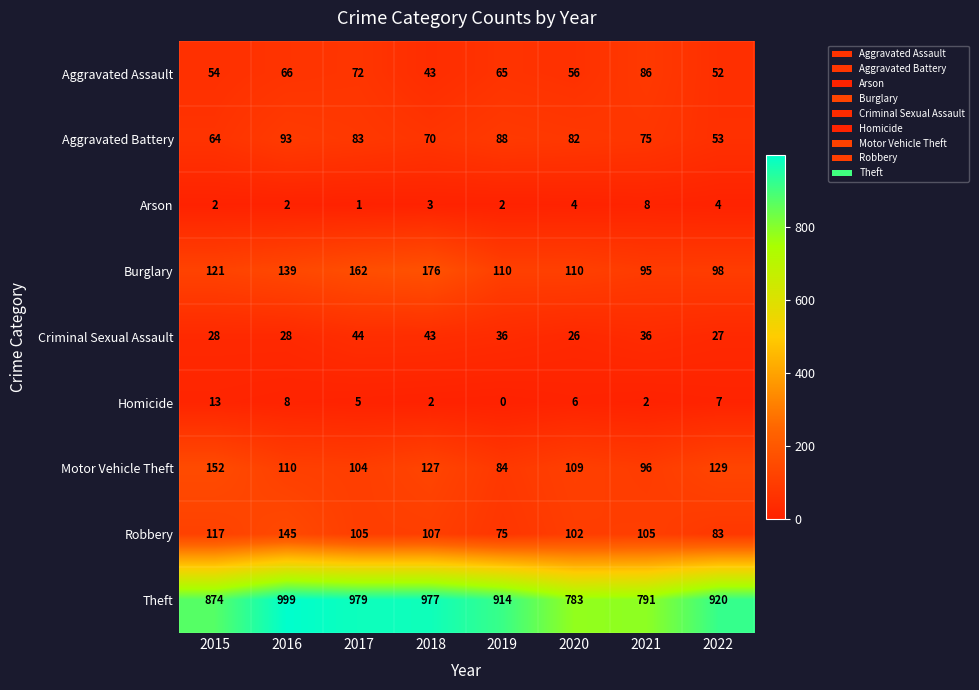

Which series changed the most between 2015 and 2022?

Theft